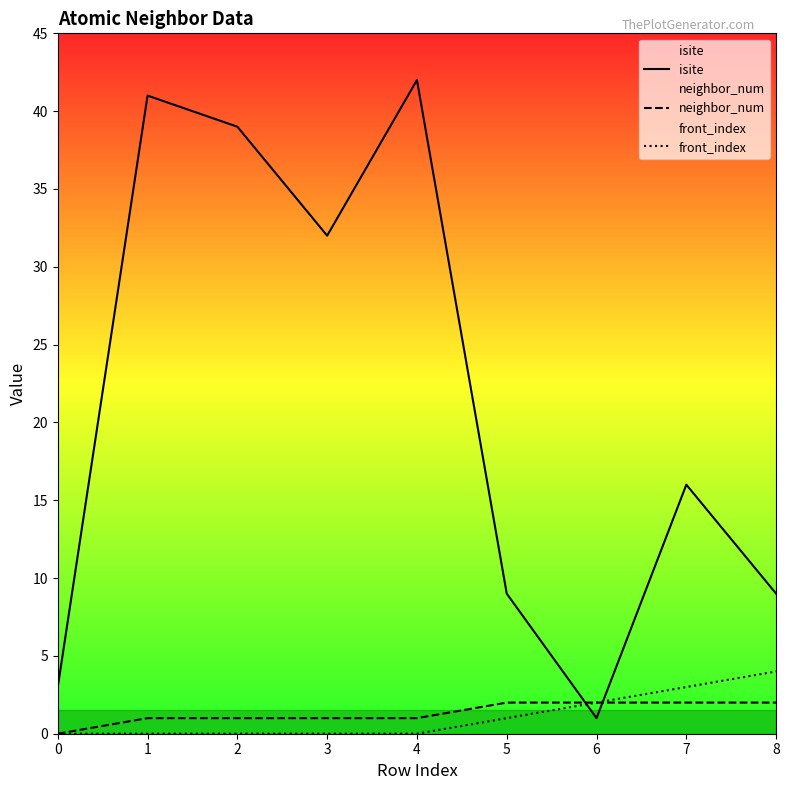

What are all the series names shown in the legend?

isite, neighbor_num, front_index